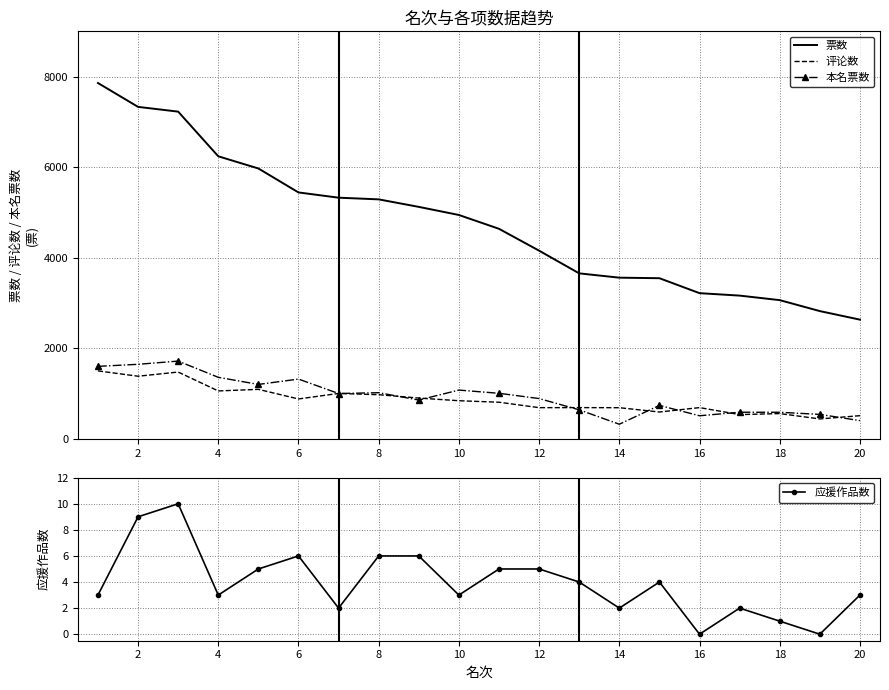

Is the value of 本名票数 at 18 greater than the value of 票数 at 8?

No